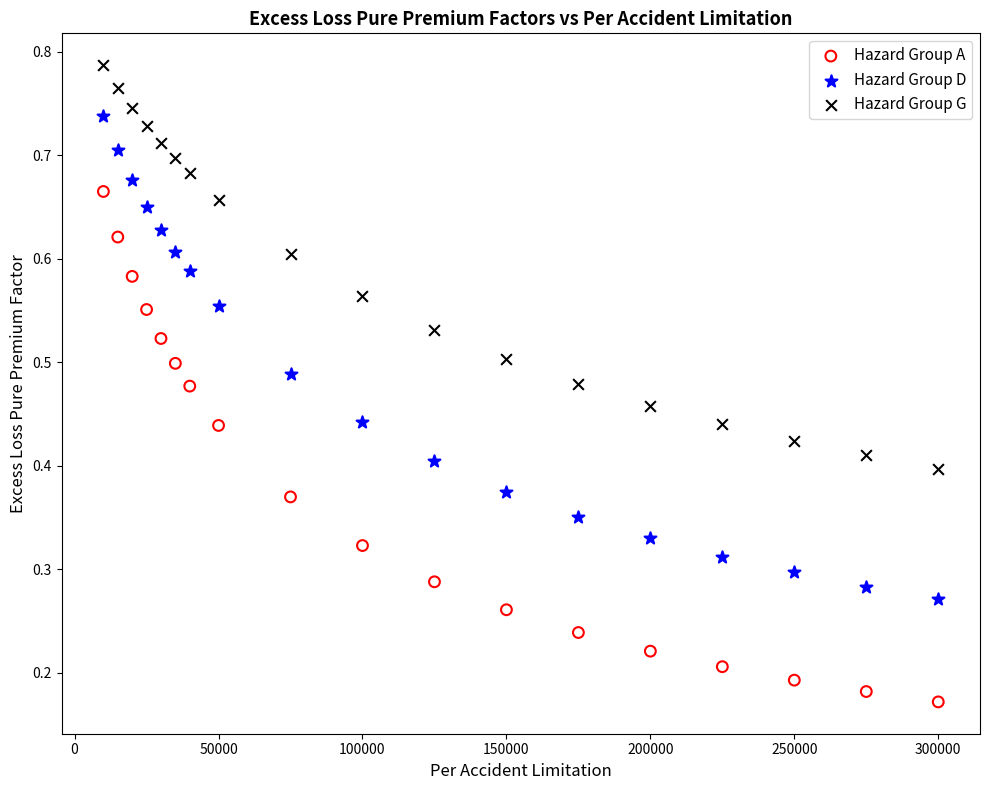

Across all data points, what is the range of X values (max minus min)?

290000.0